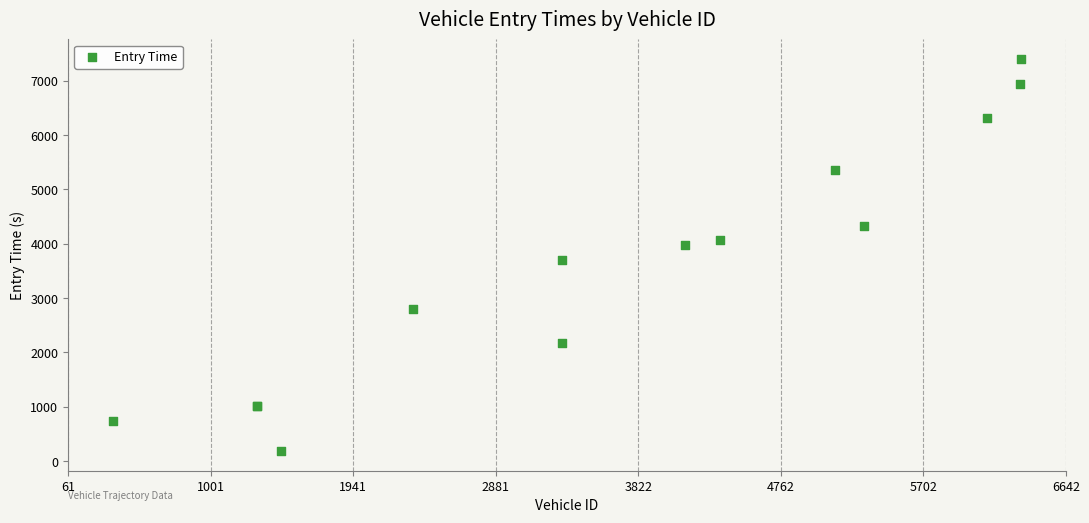

What Y value in the scatter plot is closest to 3791?

3708.6